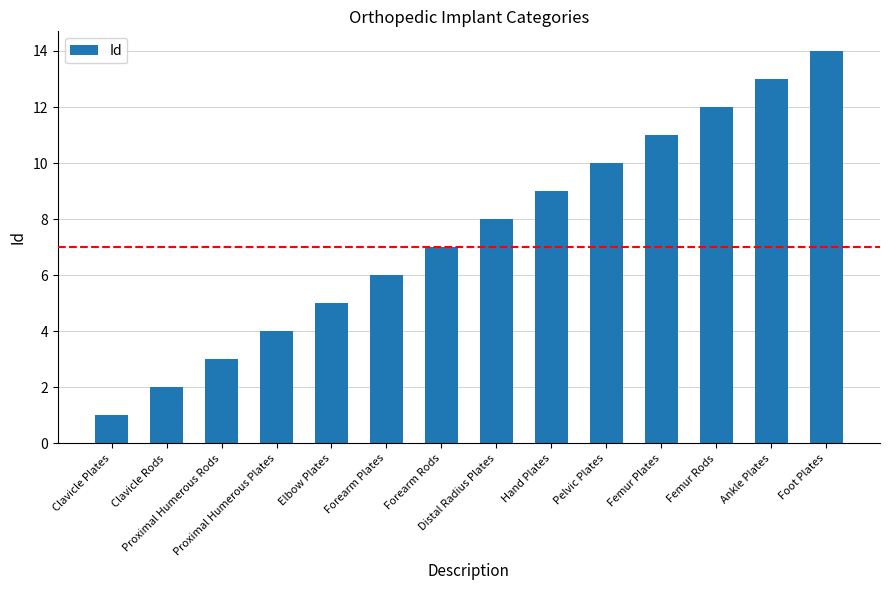

Which category has the highest value across all series?

Foot Plates